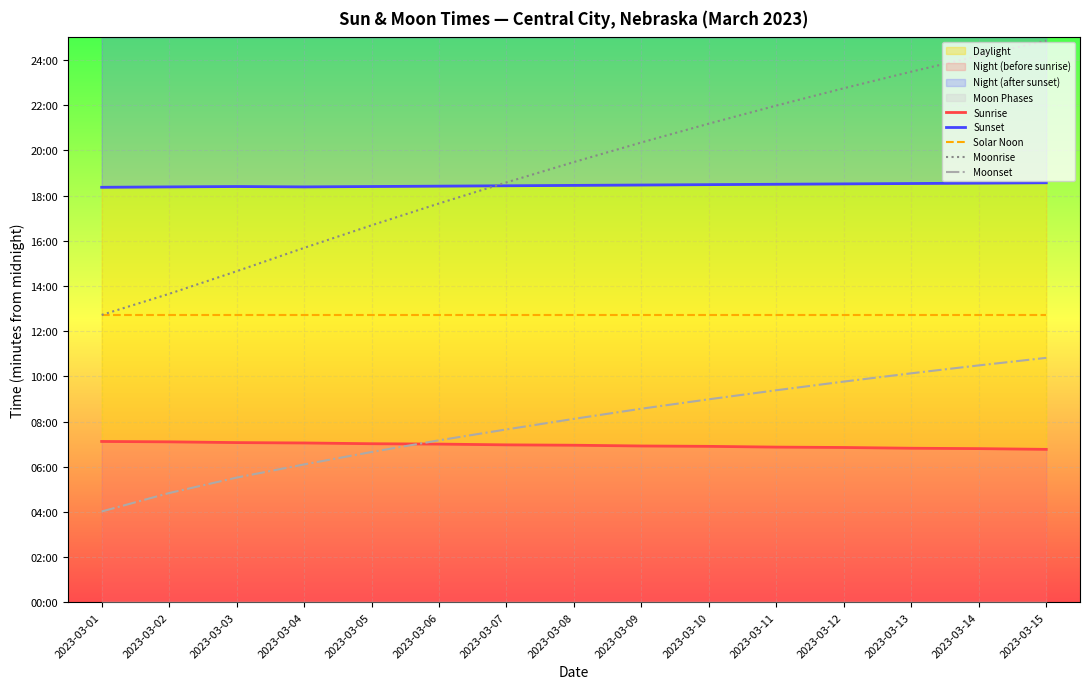

Reading right to left, list all the values displayed in this chart.

Sunrise: 406	408	409	411	412	414	415	417	418	420	421	423	424	426	427
Sunset: 1114	1113	1112	1111	1110	1109	1108	1107	1106	1105	1104	1103	1104	1103	1102
Solar Noon: 764	764	764	764	764	764	764	764	764	764	764	764	764	764	764
Moonrise: 1491	1451	1409	1365	1319	1271	1221	1169	1115	1059	1001	941	879	819	763
Moonset: 649	629	608	586	563	539	514	487	459	430	399	366	331	290	241